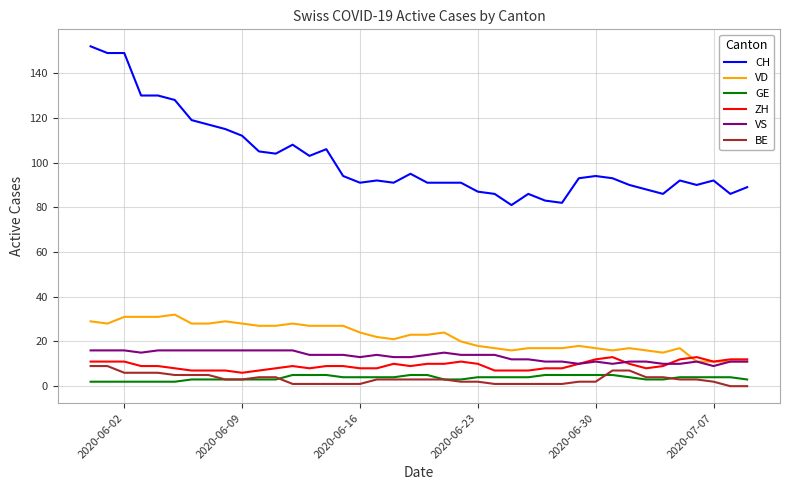

Which series has the largest range (max minus min)?

CH